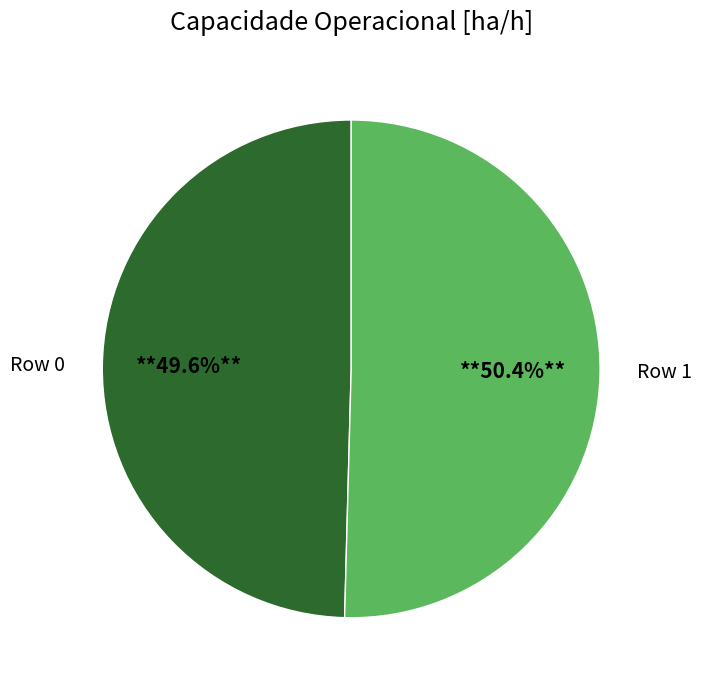

Is it true that Row 1 is 58% of the pie?

False